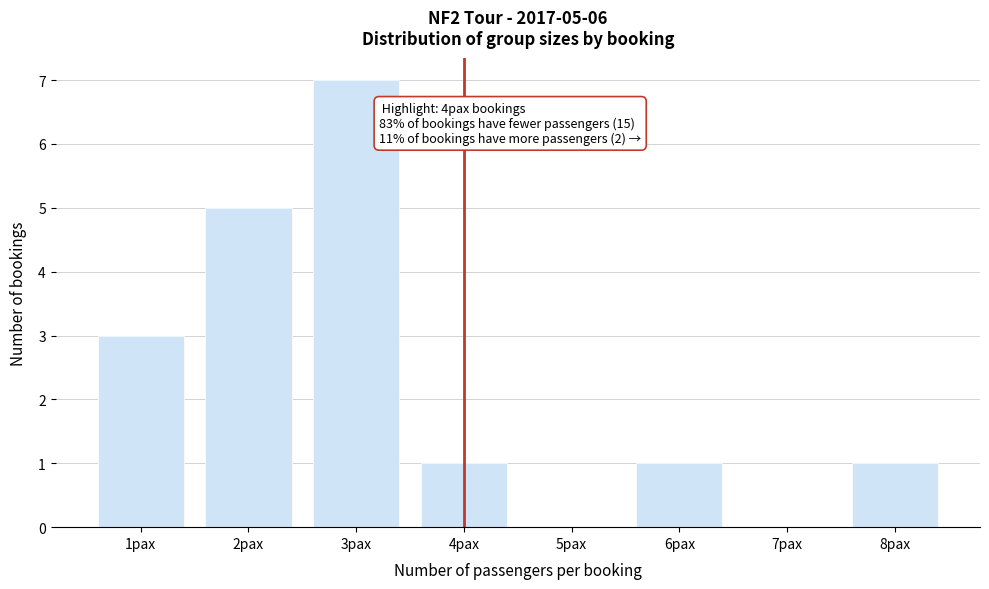

What is the maximum value shown in the chart?

7